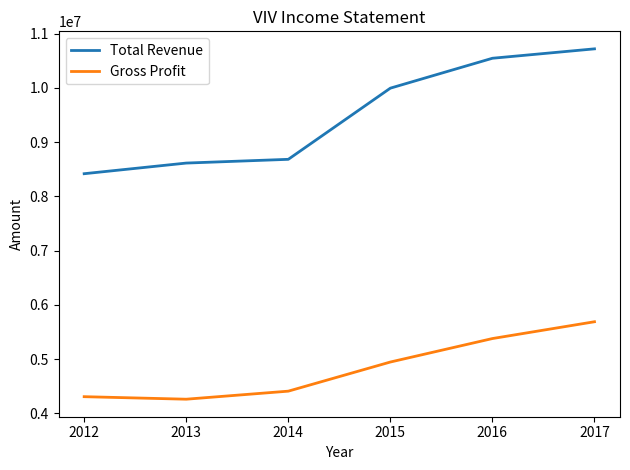

Rank the series by their maximum value, from lowest to highest.

Gross Profit, Total Revenue